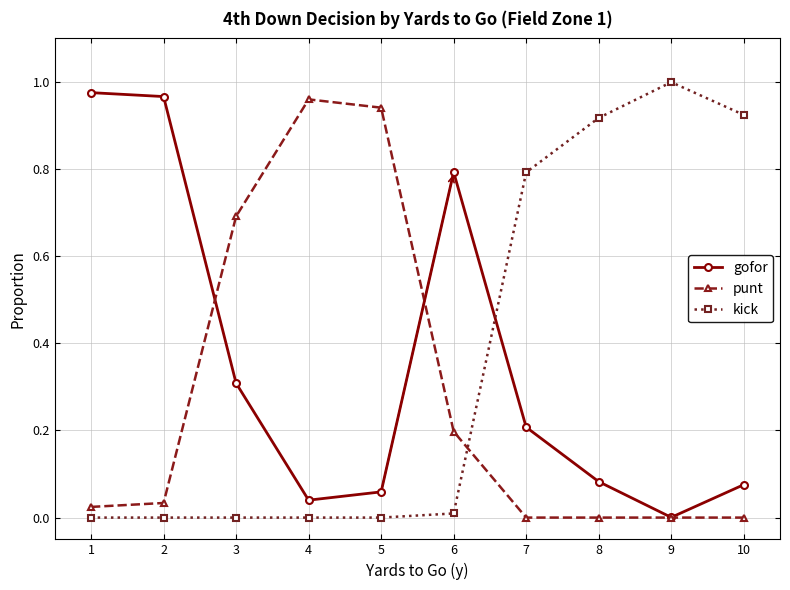

Rank the series by their average value, from highest to lowest.

kick, gofor, punt